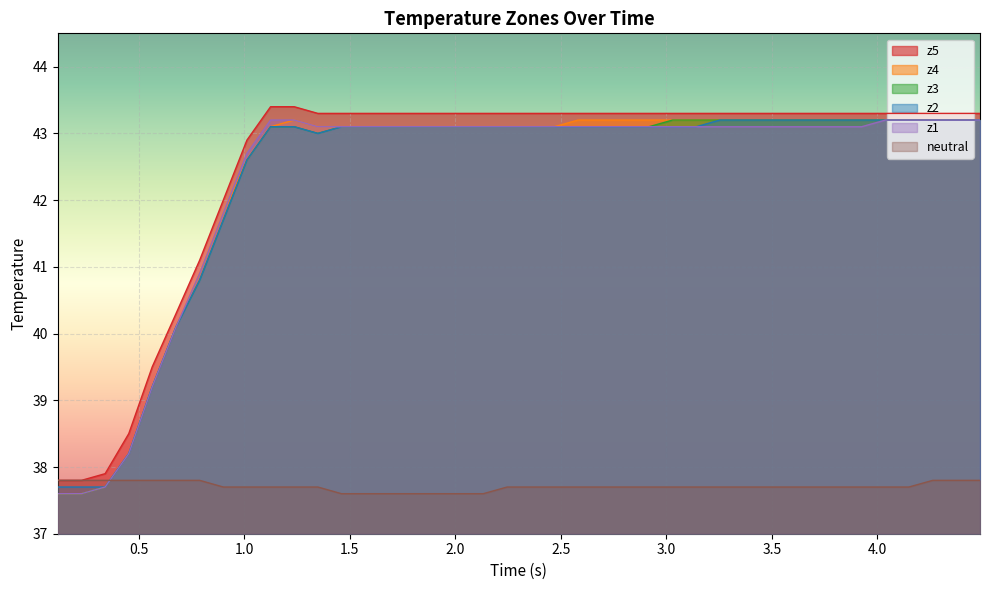

What is the minimum value shown in the chart?

37.6